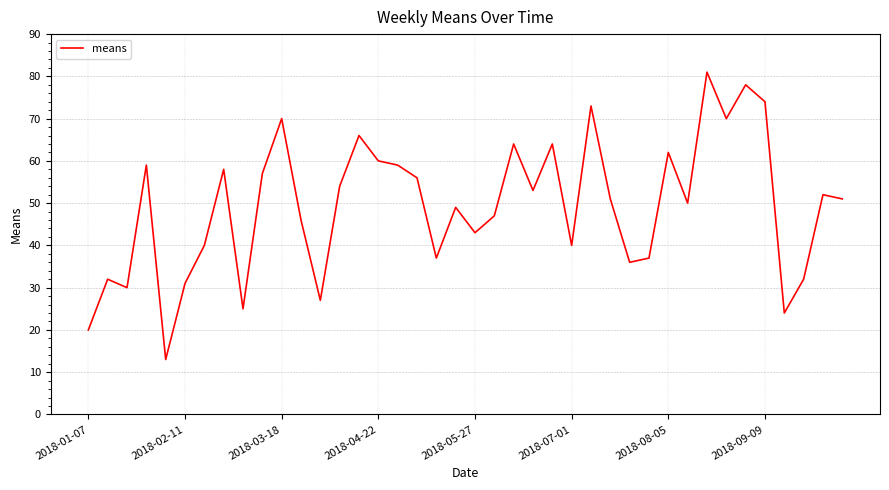

What is the difference between the maximum and minimum values?

68